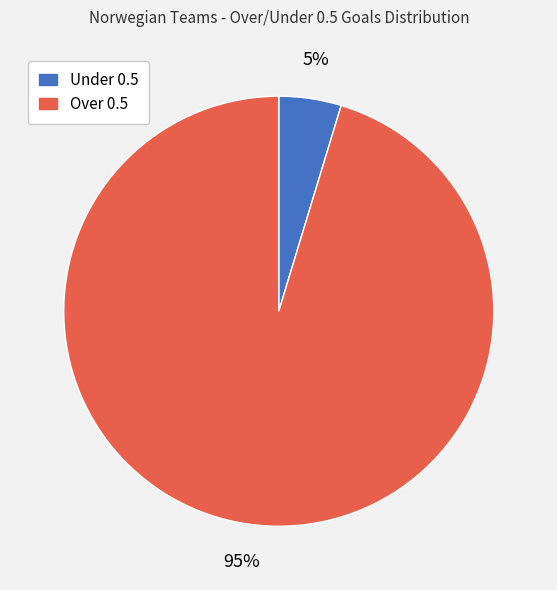

Which has a higher value, Over 0.5 or Under 0.5?

Over 0.5